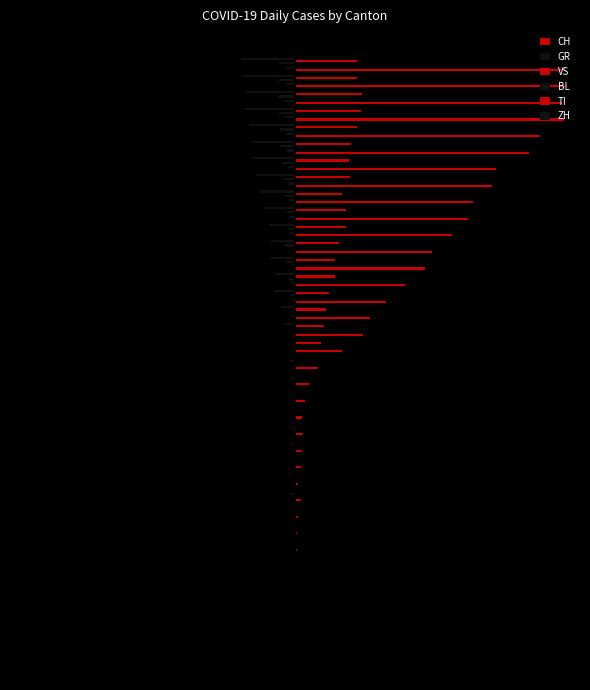

How many values in the BL series exceed -3?

16